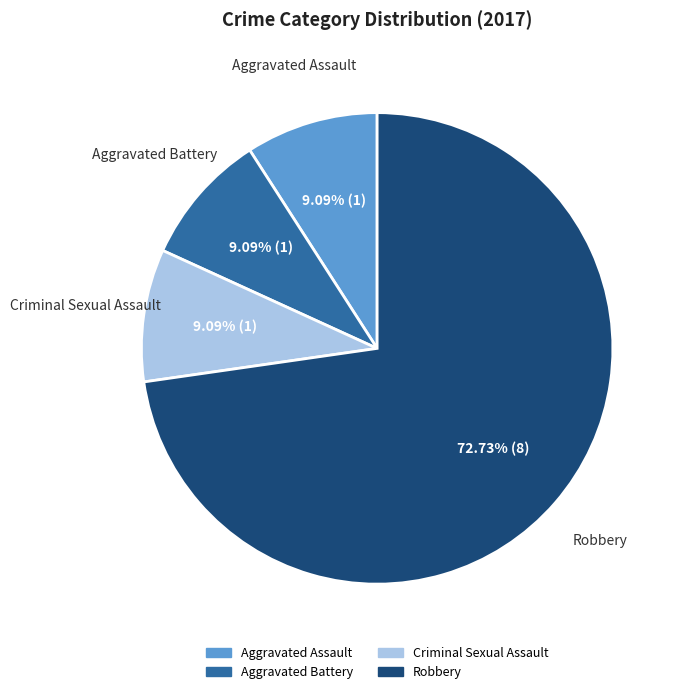

True or false: Criminal Sexual Assault accounts for 9% of the total.

True